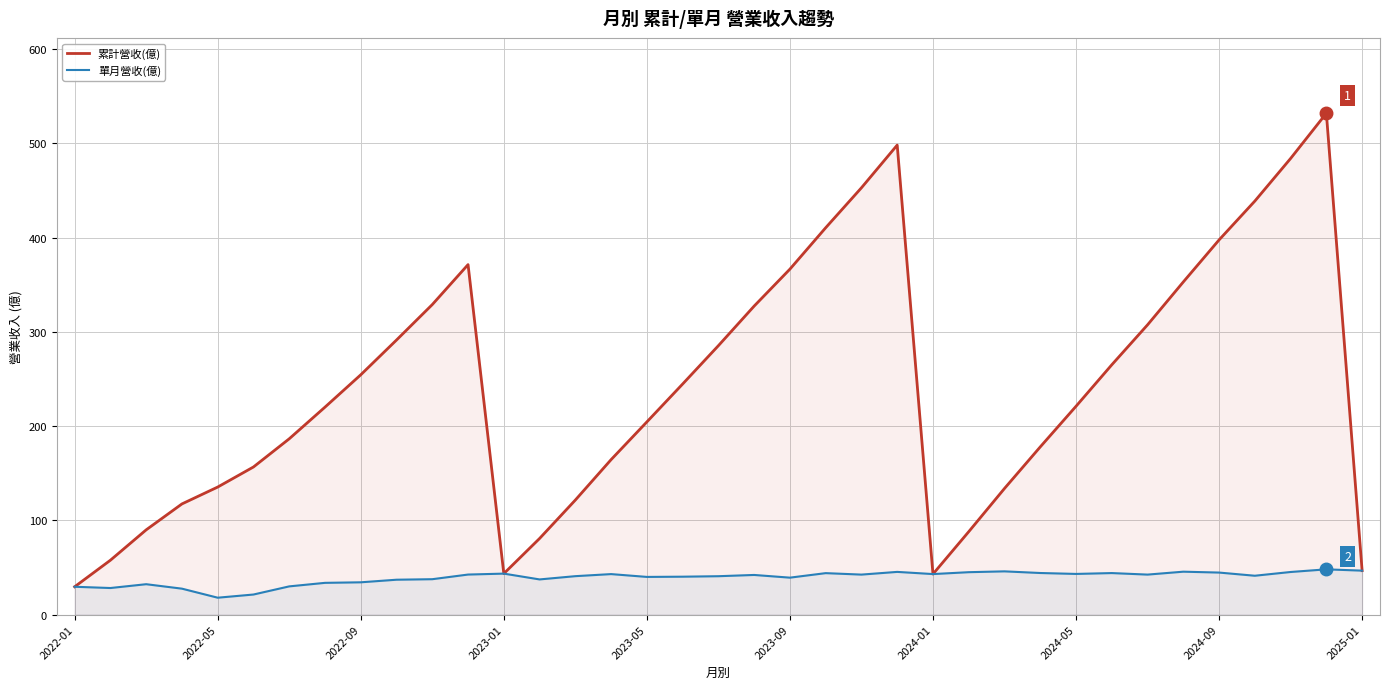

True or false: 單月營收(億) and 累計營收(億) intersect in this chart.

False